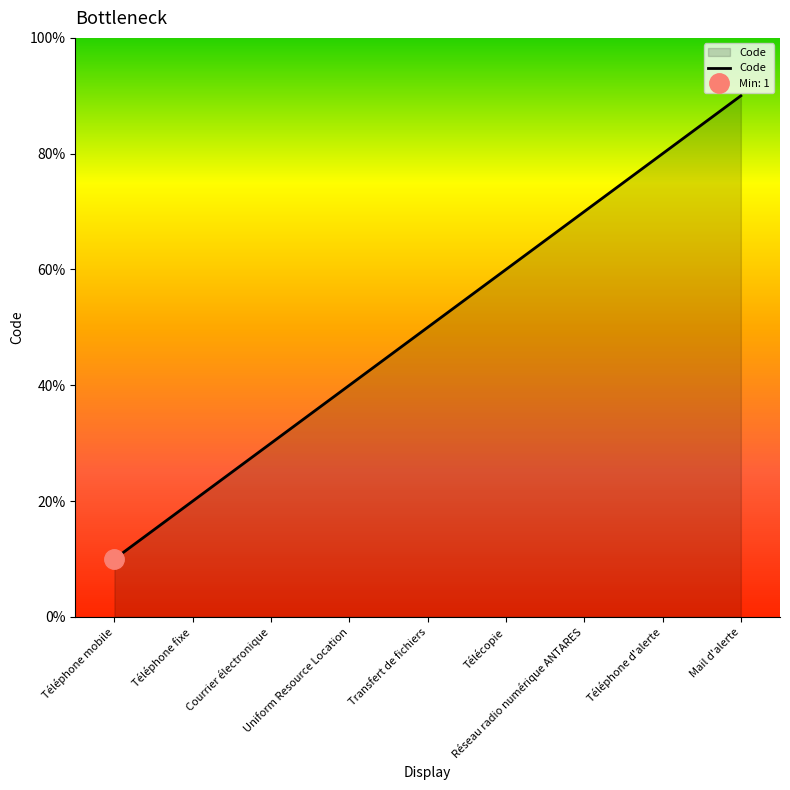

Reading left to right, what are all the values shown in this chart?

1	2	3	4	5	6	7	8	9